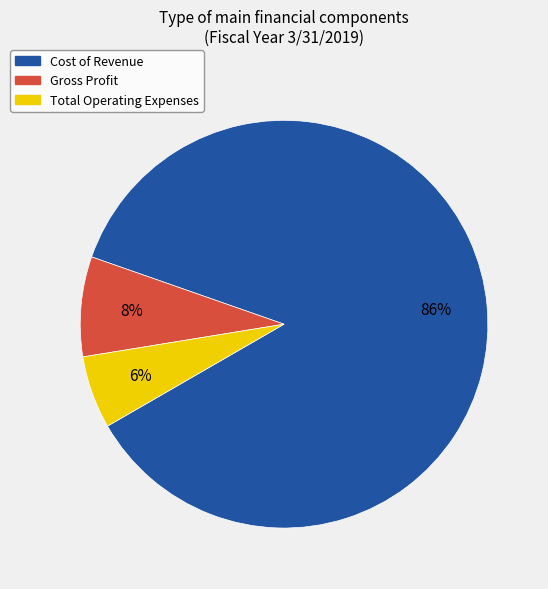

Is it true that Total Operating Expenses is 6% of the pie?

True